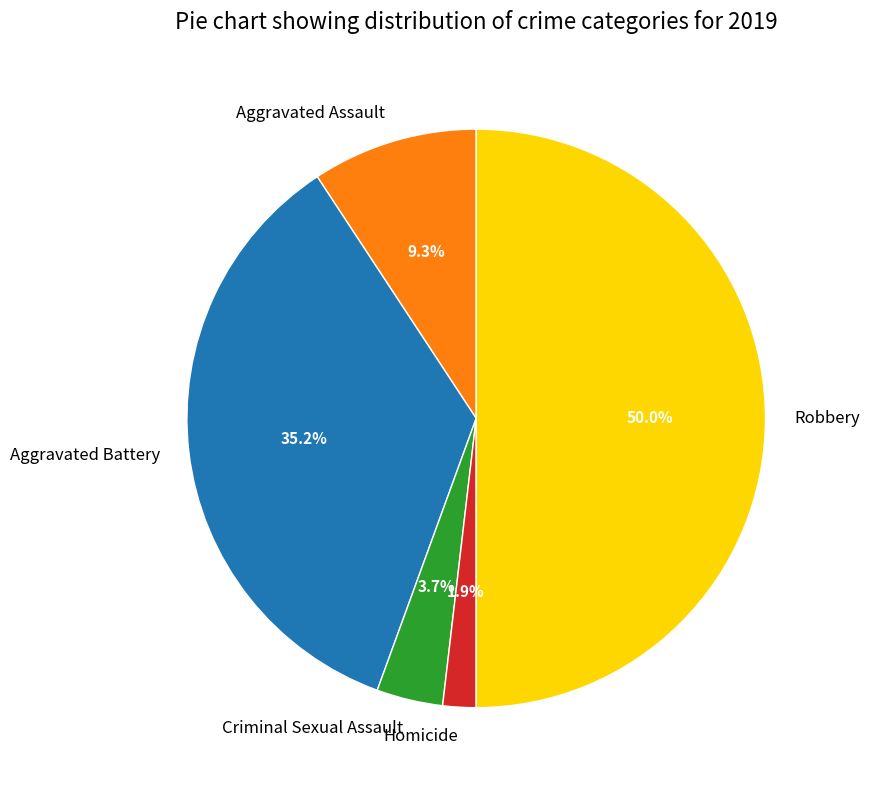

Which category has the biggest portion of the pie?

Robbery